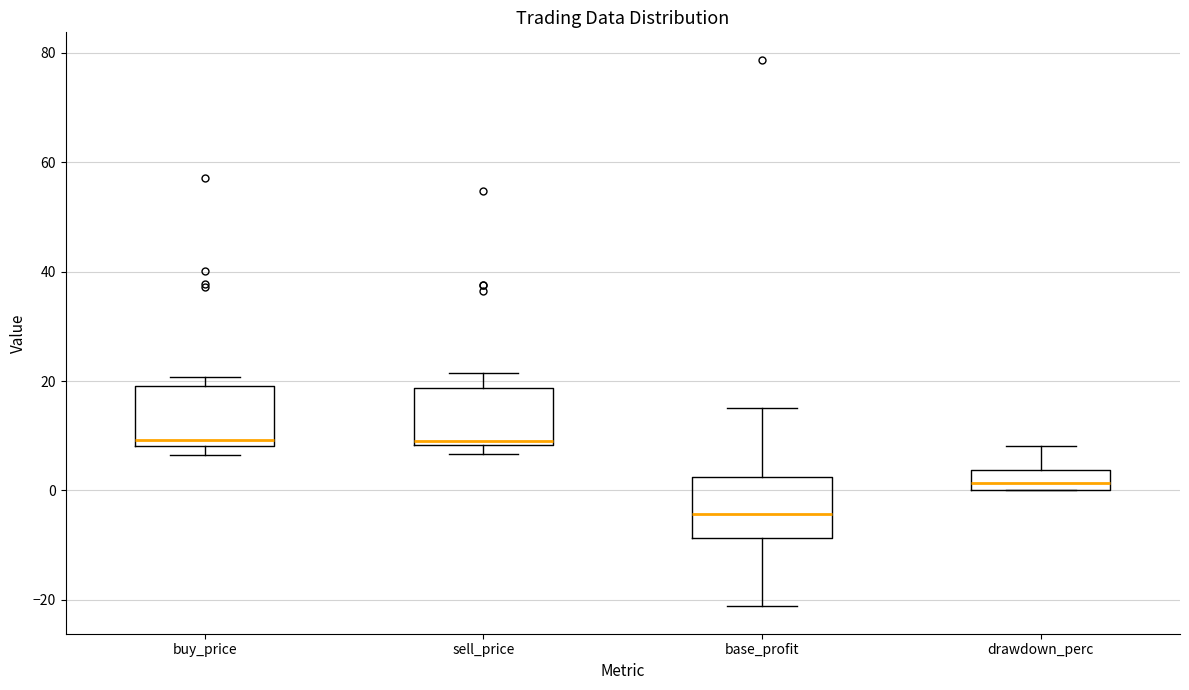

Reading left to right, transcribe this box plot: for each box, give where its median line is, the range the box spans, and where its two whiskers end, as read against the y-axis. The values are not printed on the chart, so give them approximately, as read against the axis.

buy_price: median 10, box 8 to 20, whiskers 6 to 20 (just above the box's upper edge)
sell_price: median 10, box 8 to 18, whiskers 6 to 22
base_profit: median -4, box -8 to 2, whiskers -22 to 14
drawdown_perc: median 2, box 0 to 4, whiskers 0 to 8